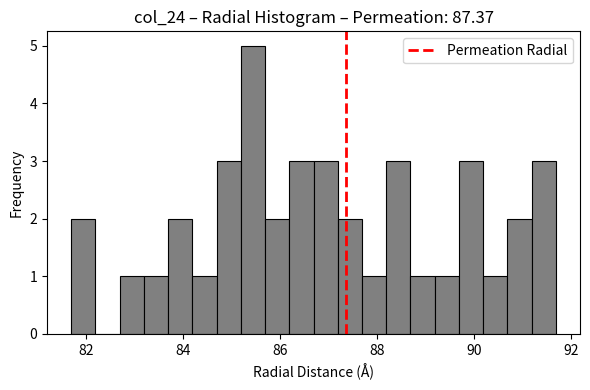

Read against the x-axis, roughly where is the centre of the tallest bar?

85.4